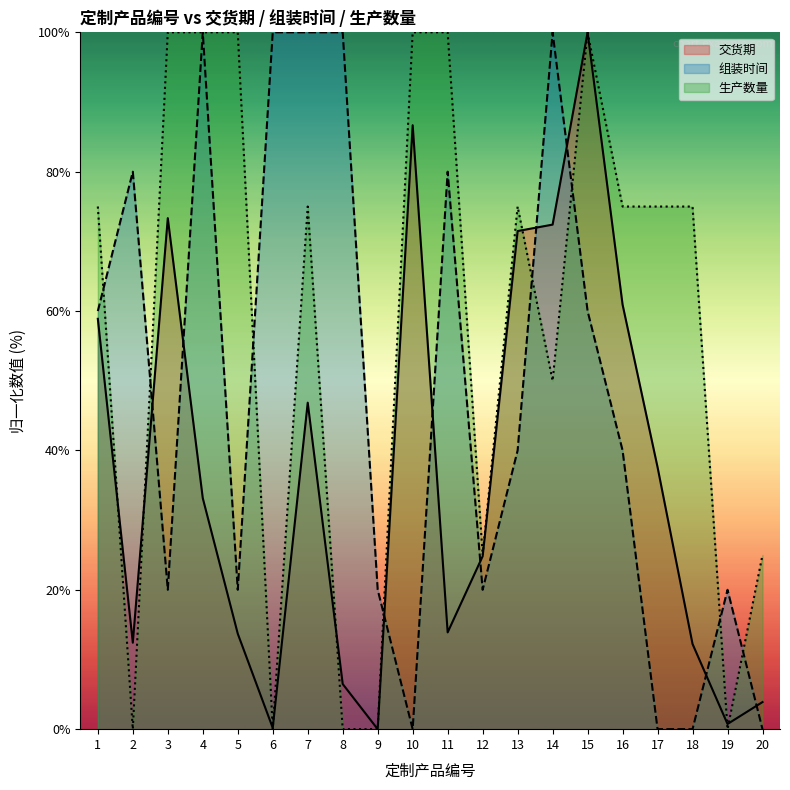

Between 3 and 16, which is larger?

3